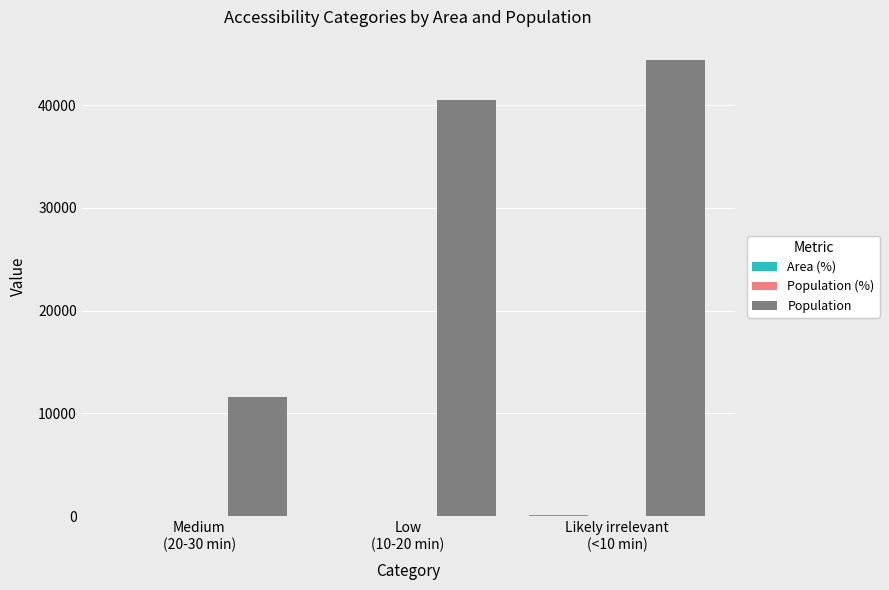

Which series has the largest total across all categories?

Population